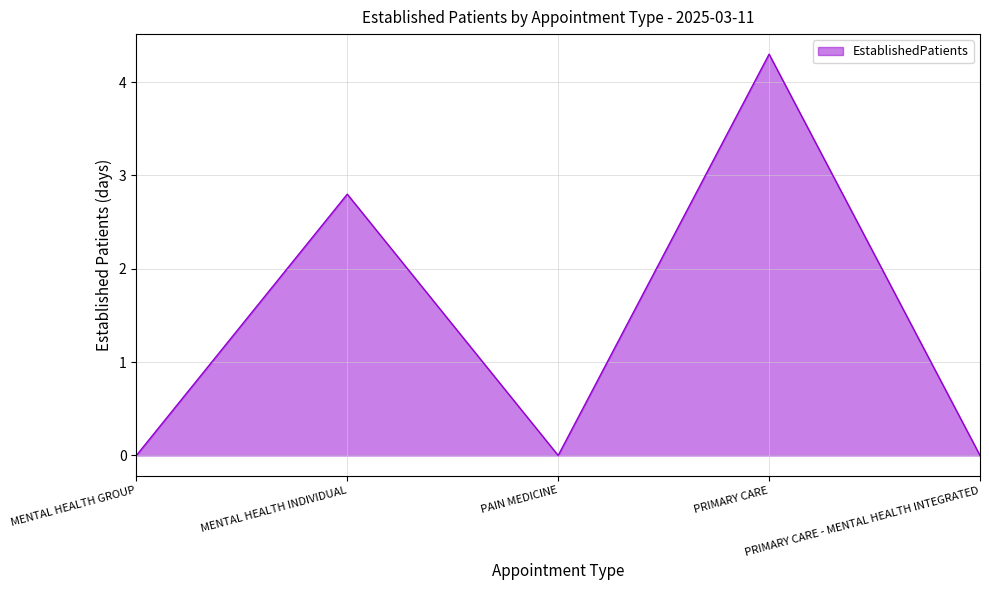

How many interior local valleys (lower than both neighbors) does the data have?

1